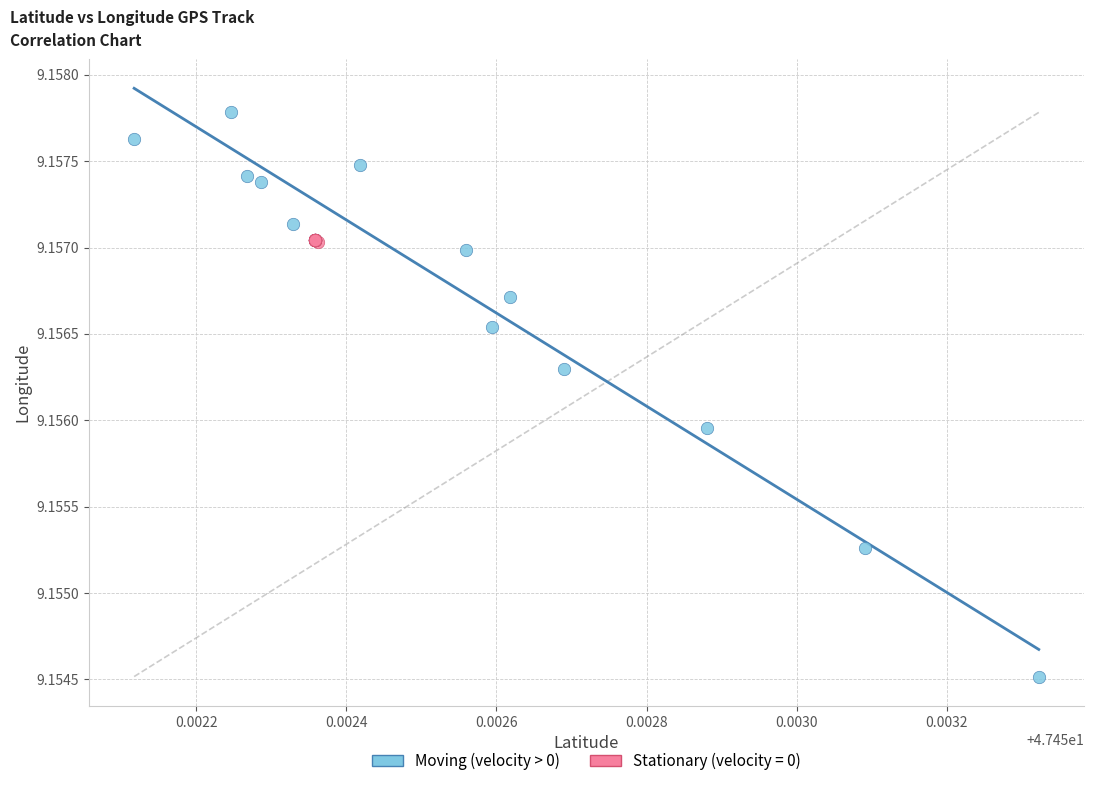

Which series has the largest Y range (max minus min)?

Moving (velocity > 0)